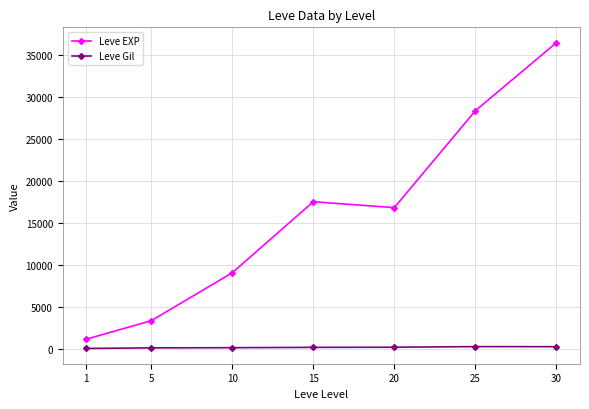

What is the maximum value shown in the chart?

36492.5